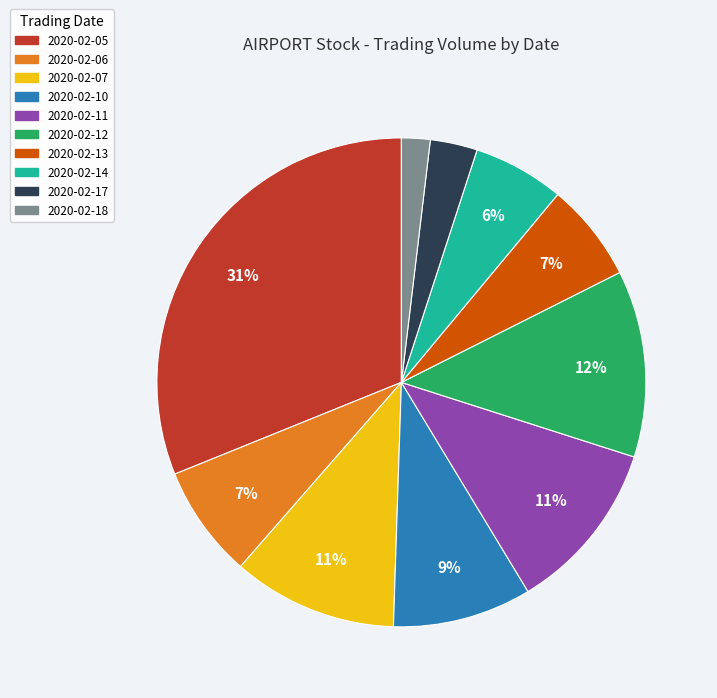

Combined, do 2020-02-06 and 2020-02-14 account for over 50%?

No